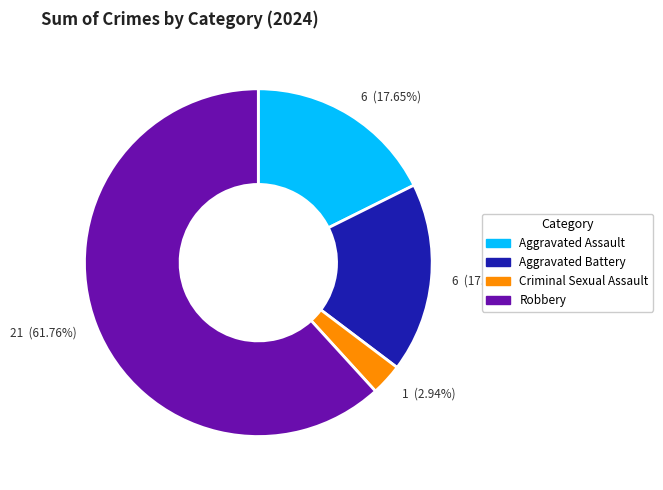

Does any single category account for the majority?

Yes